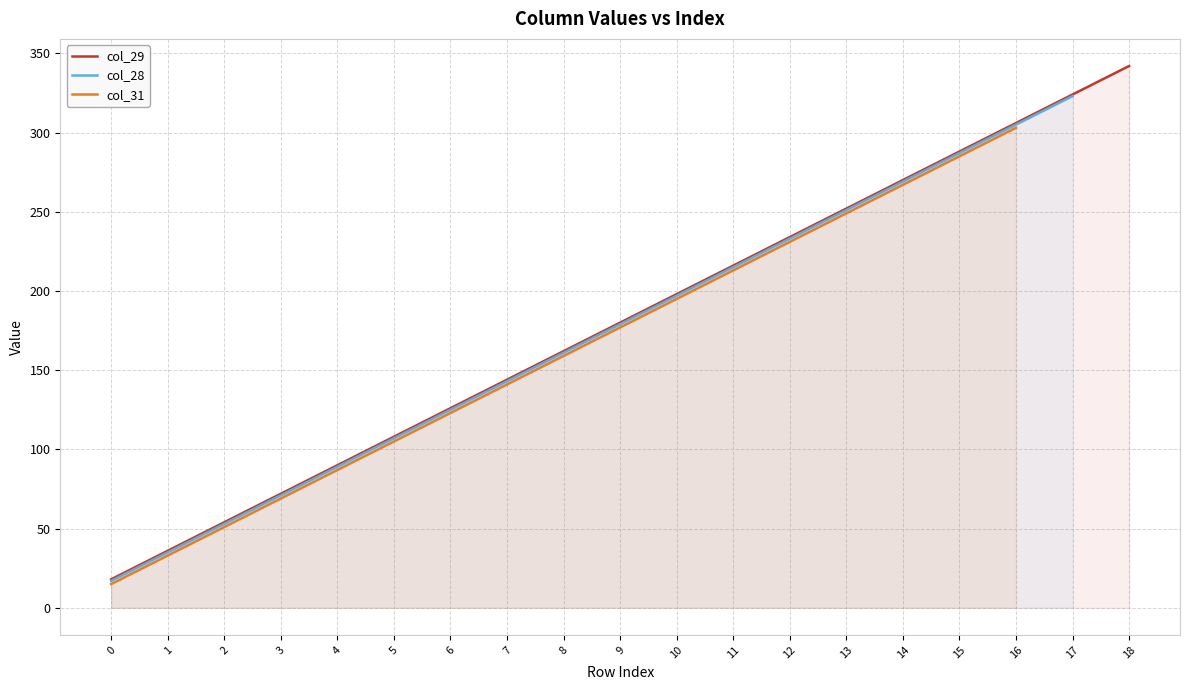

How many lines are shown in the chart?

3